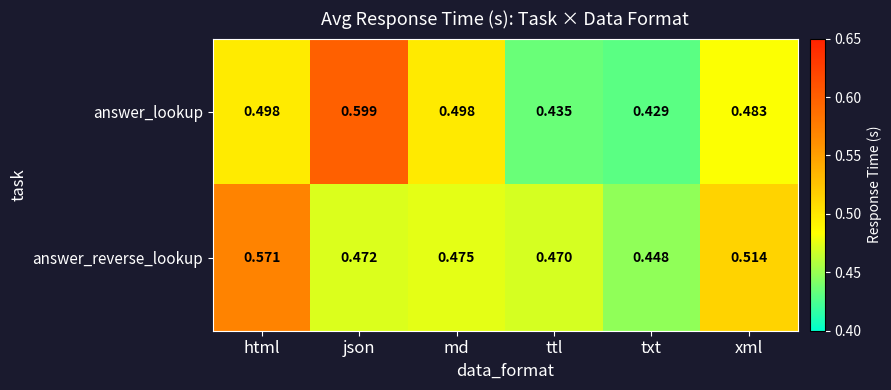

Between html and txt, which series saw the biggest shift?

answer_reverse_lookup